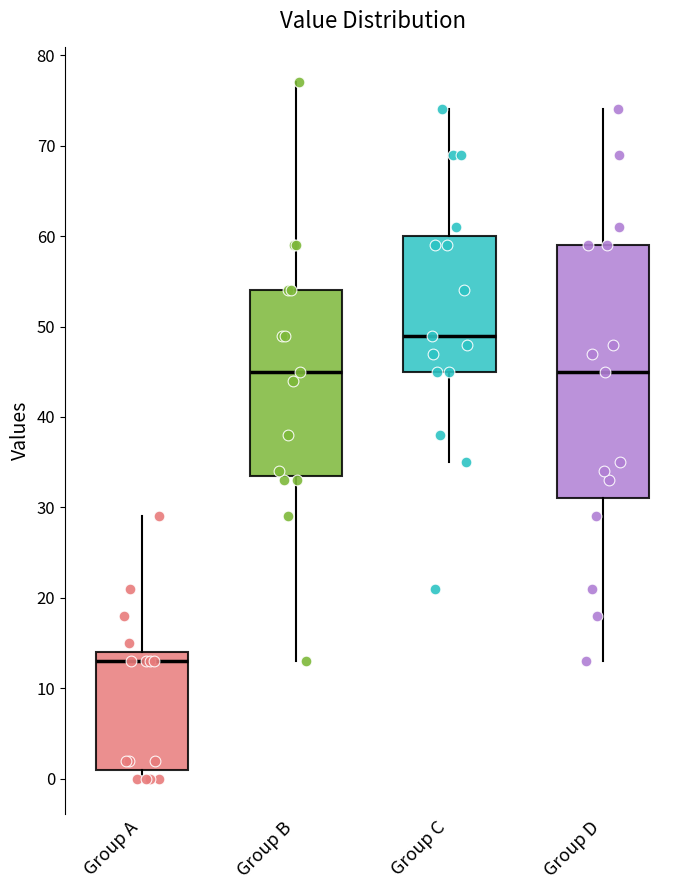

Which box has the lowest median line?

Group A